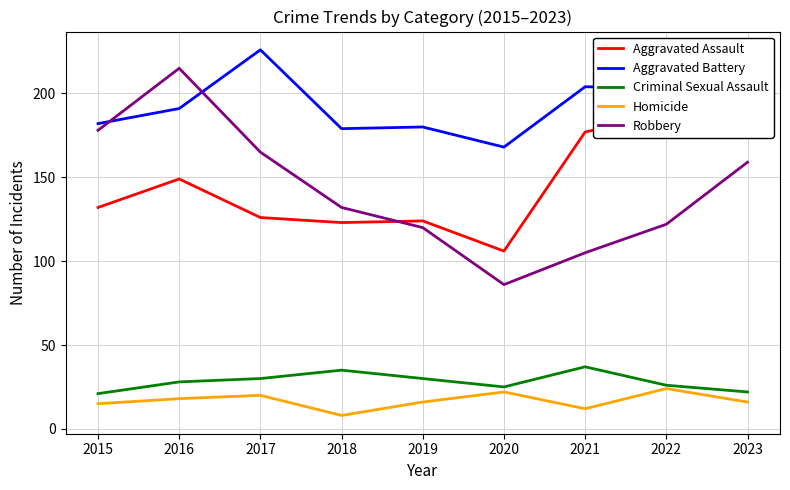

What is the sum of the Criminal Sexual Assault values at 2017 and 2015?

51